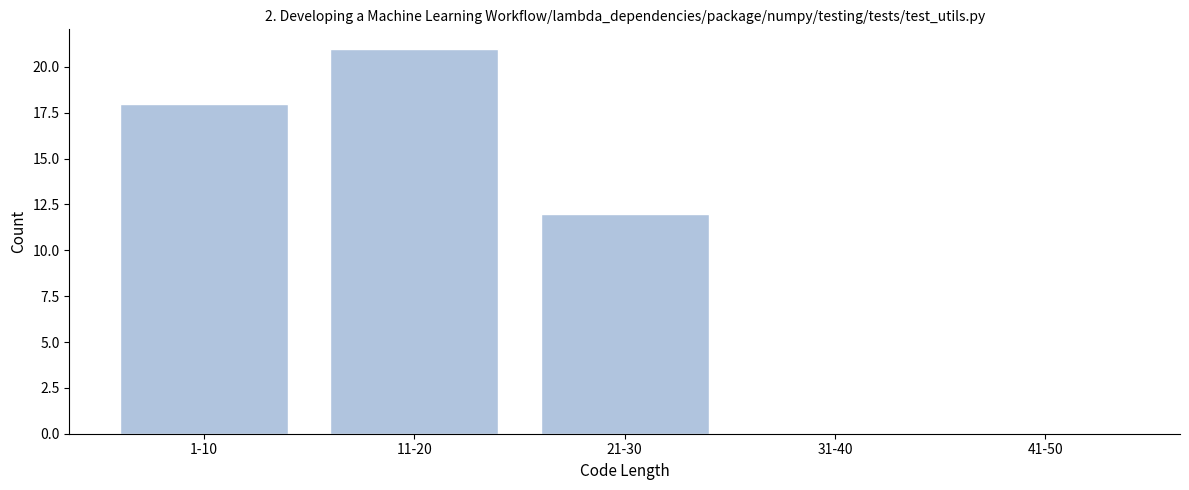

Reading right to left, extract all data points from this chart.

41-50=0	31-40=0	21-30=12	11-20=21	1-10=18